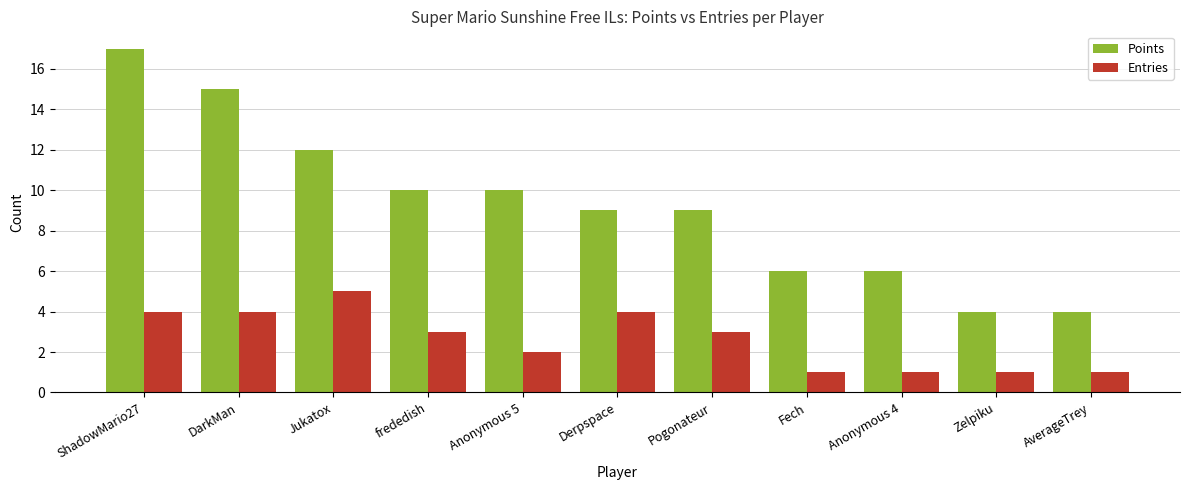

How many groups of bars are there?

11